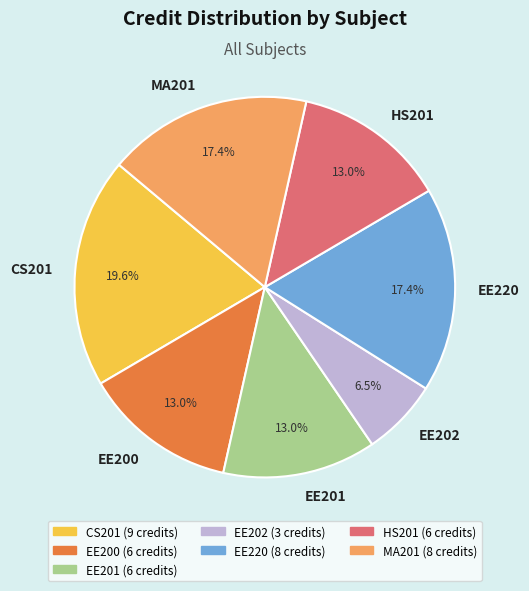

To the nearest percent, what is the difference between the EE201 and MA201 slice percentages?

4%